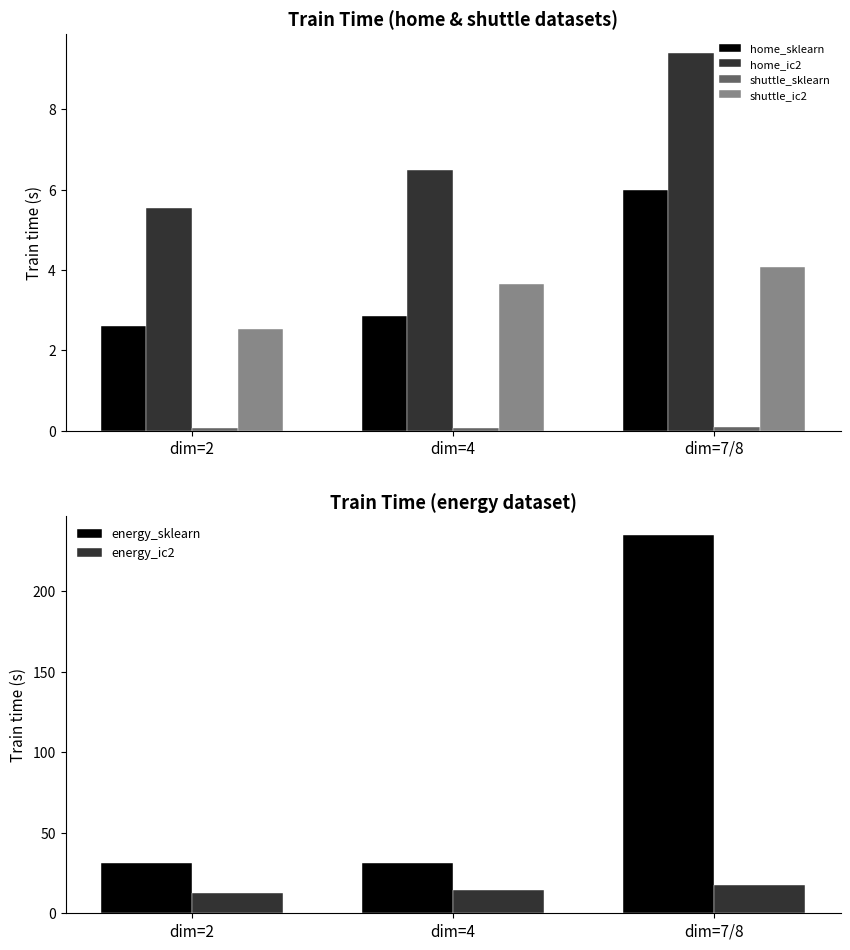

At how many categories does at least one series exceed 72?

1